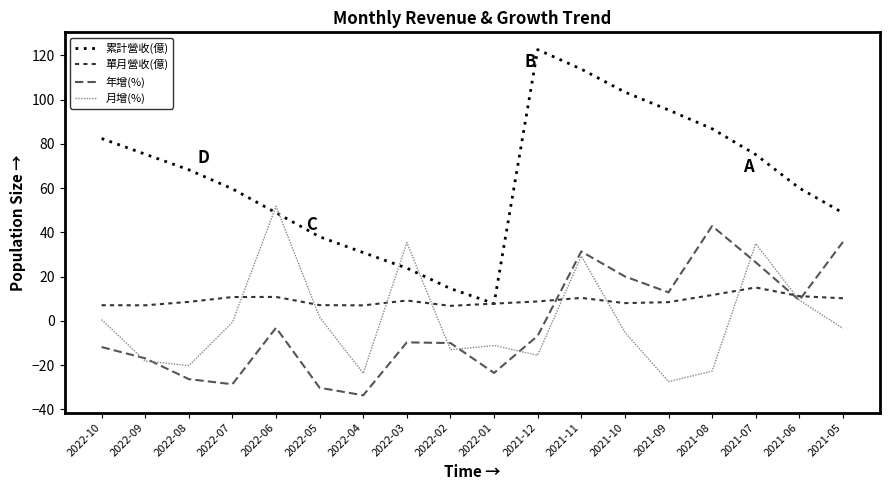

Which series has the largest range (max minus min)?

累計營收(億)